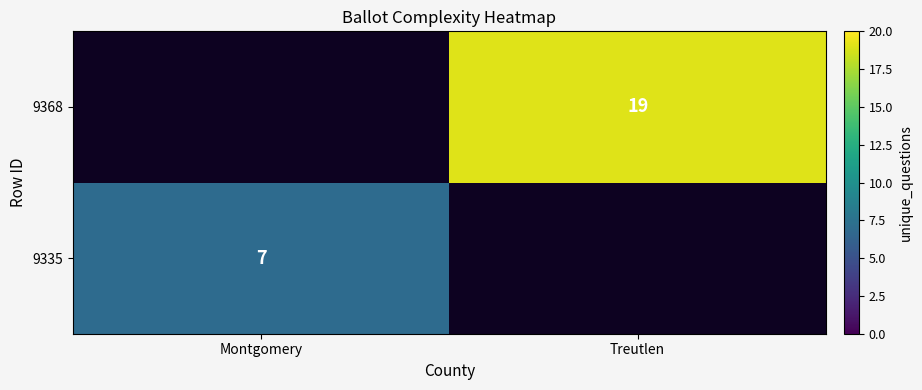

How many data points does each series have?

2